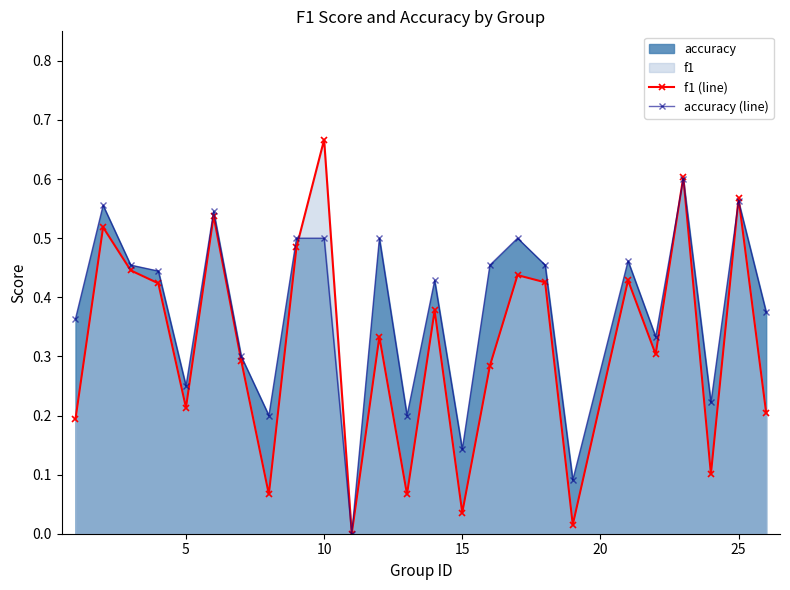

List the series in order of their peak value, highest first.

f1 (line), accuracy (line)